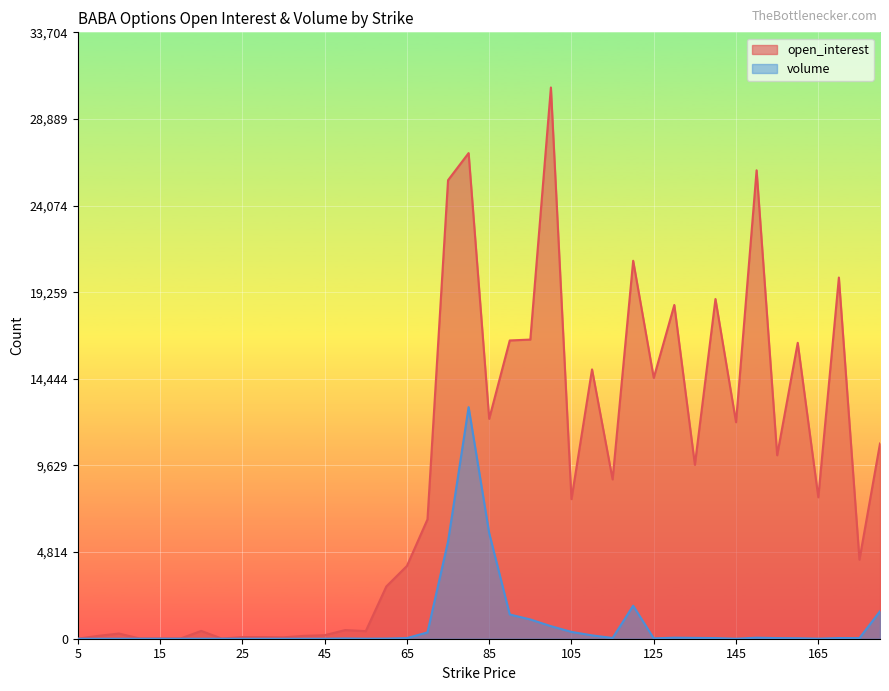

Rank the series by their maximum value, from lowest to highest.

volume, open_interest